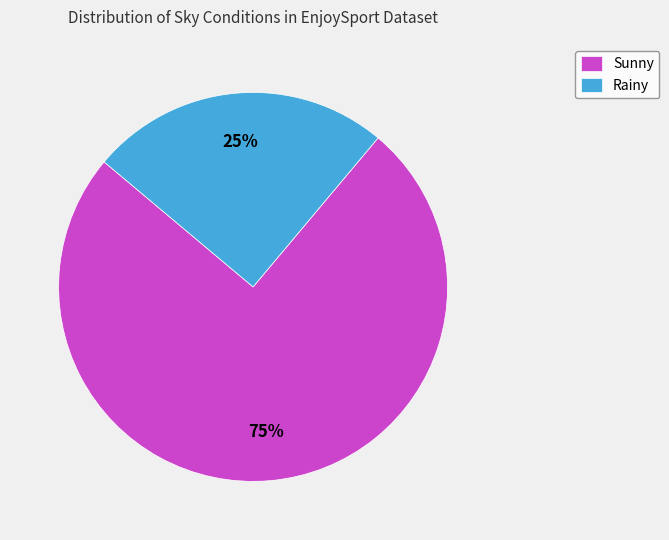

Is it true that Rainy is 25% of the pie?

True